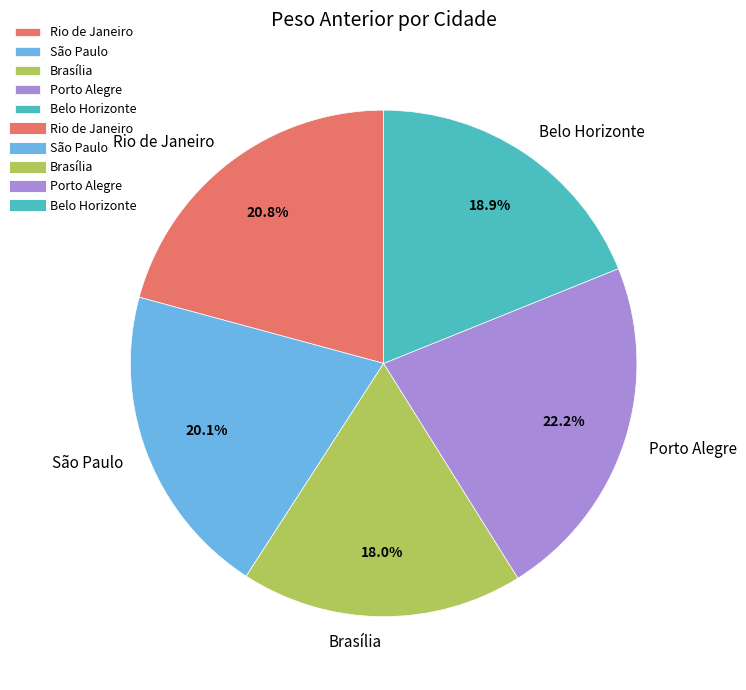

Which category has the biggest portion of the pie?

Porto Alegre